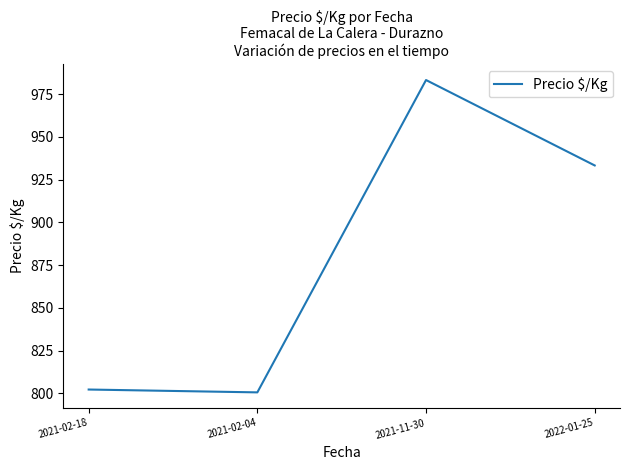

Is it true that the value at 2022-01-25 is 933.3?

True